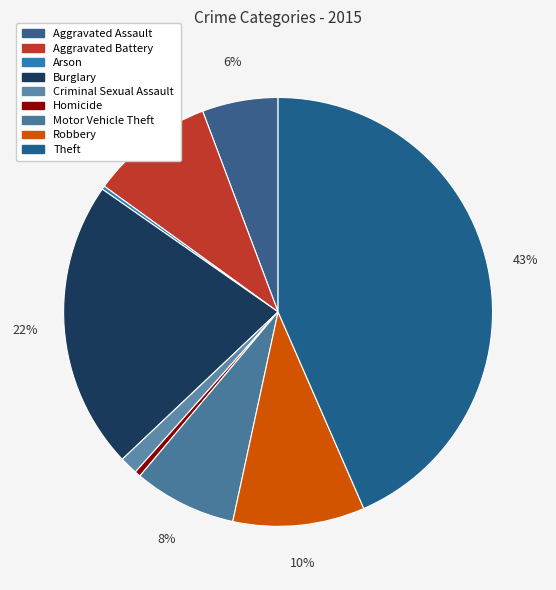

Which slice is the smallest?

Arson